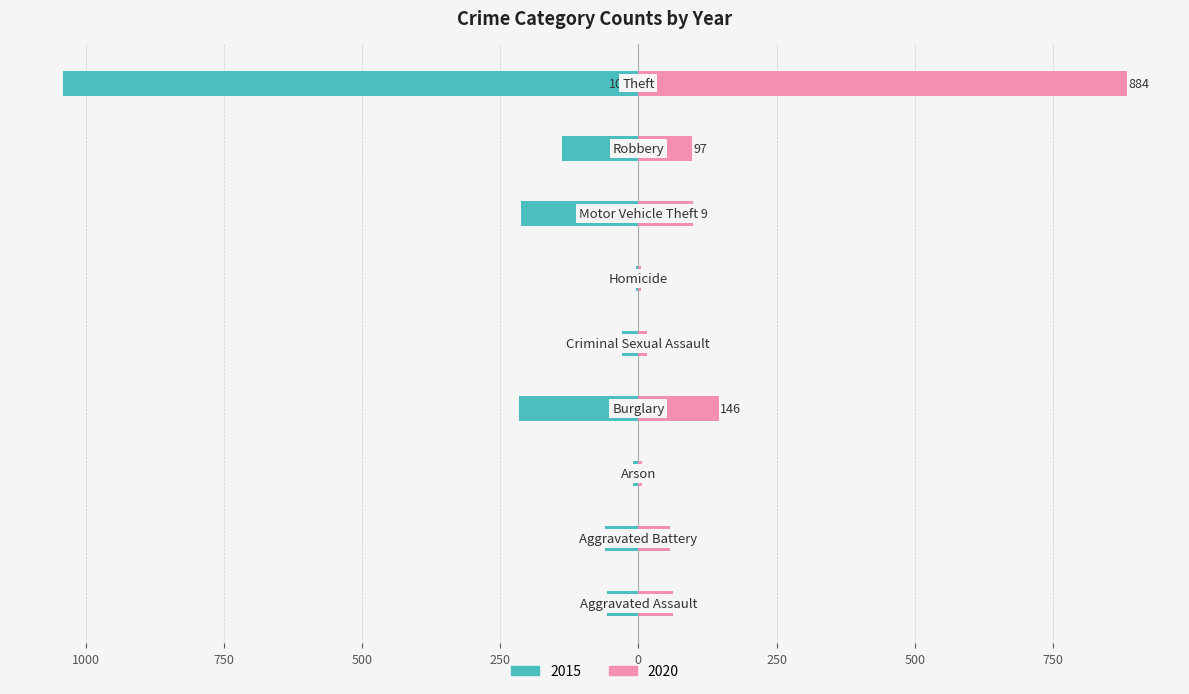

Where is 2015 nearest to the value -523?

Burglary